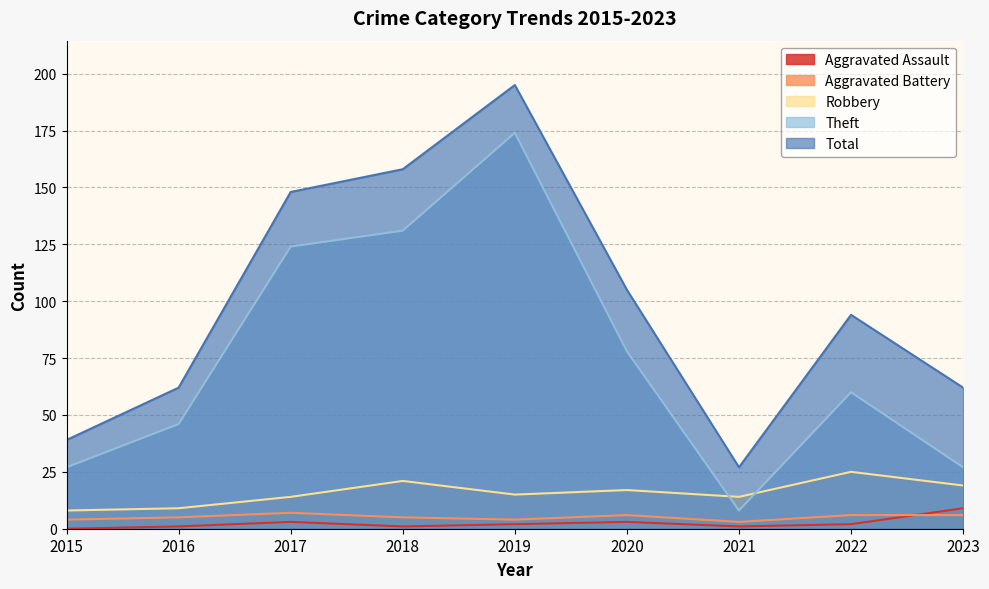

What is the difference between the maximum and minimum values in the Aggravated Assault series?

9